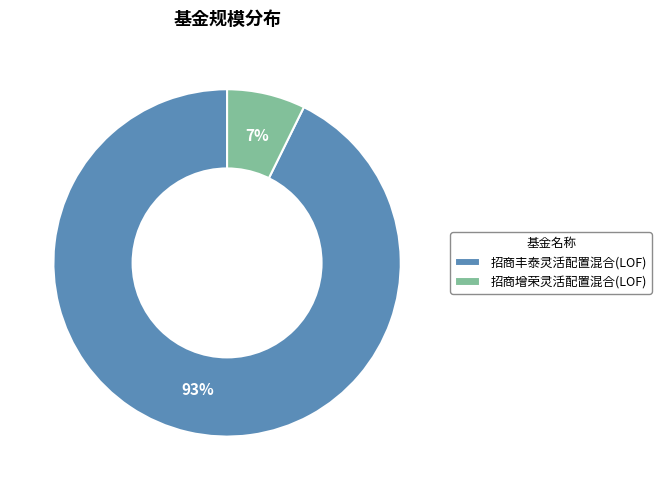

Which category has the biggest portion of the pie?

招商丰泰灵活配置混合(LOF)